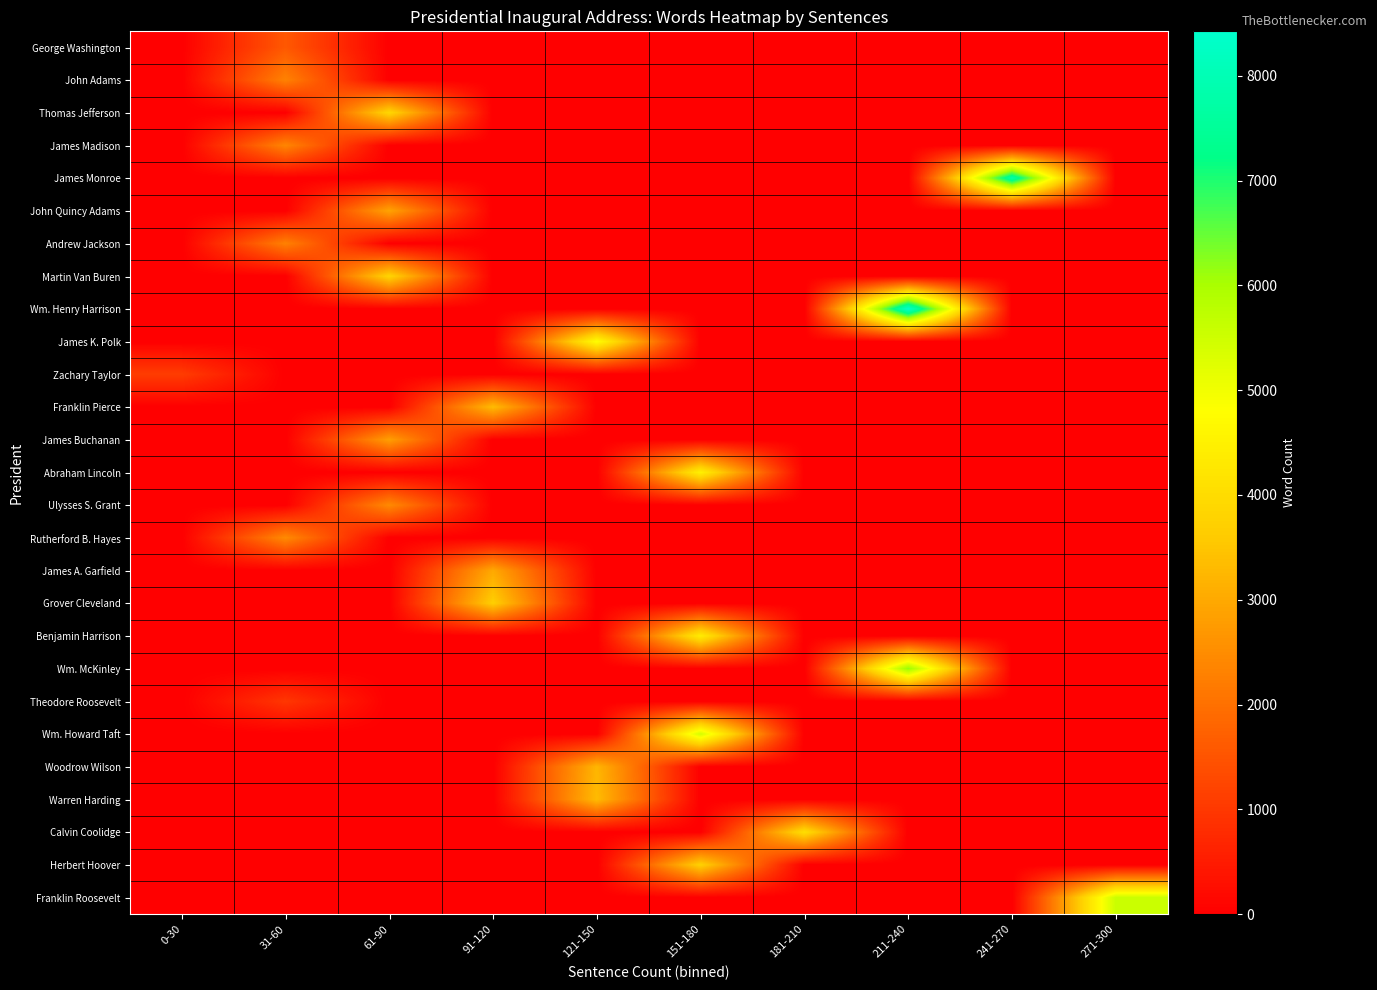

At 151-180, list the series in order from smallest to largest.

George Washington, John Adams, Thomas Jefferson, James Madison, James Monroe, John Quincy Adams, Andrew Jackson, Martin Van Buren, Wm. Henry Harrison, James K. Polk, Zachary Taylor, Franklin Pierce, James Buchanan, Ulysses S. Grant, Rutherford B. Hayes, James A. Garfield, Grover Cleveland, Wm. McKinley, Theodore Roosevelt, Woodrow Wilson, Warren Harding, Calvin Coolidge, Franklin Roosevelt, Herbert Hoover, Benjamin Harrison, Abraham Lincoln, Wm. Howard Taft